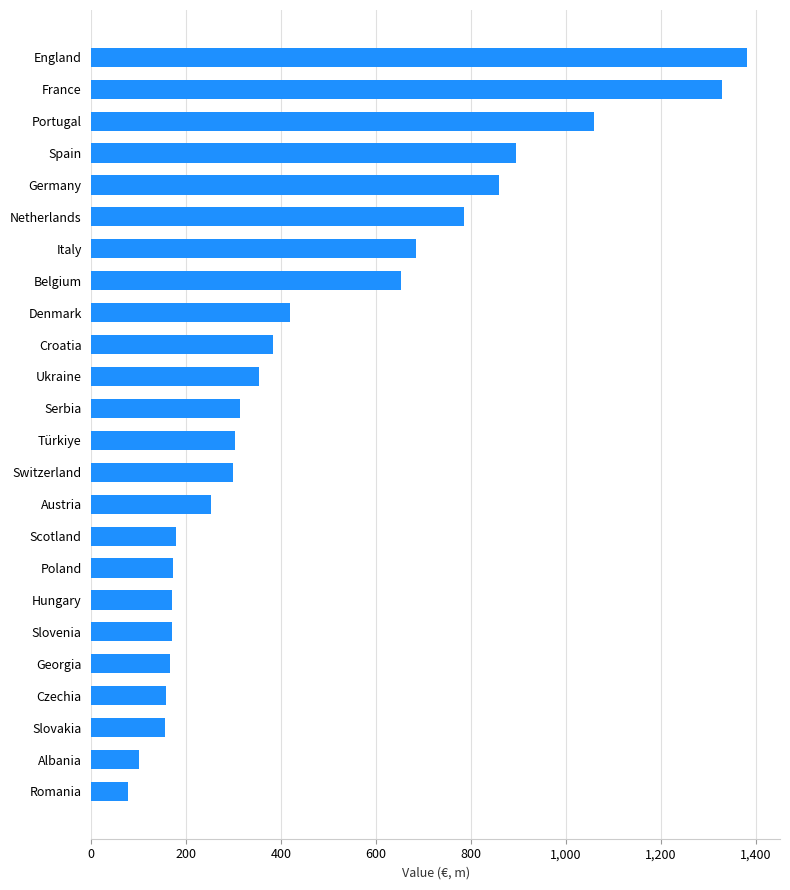

Between Austria and France, which is larger?

France